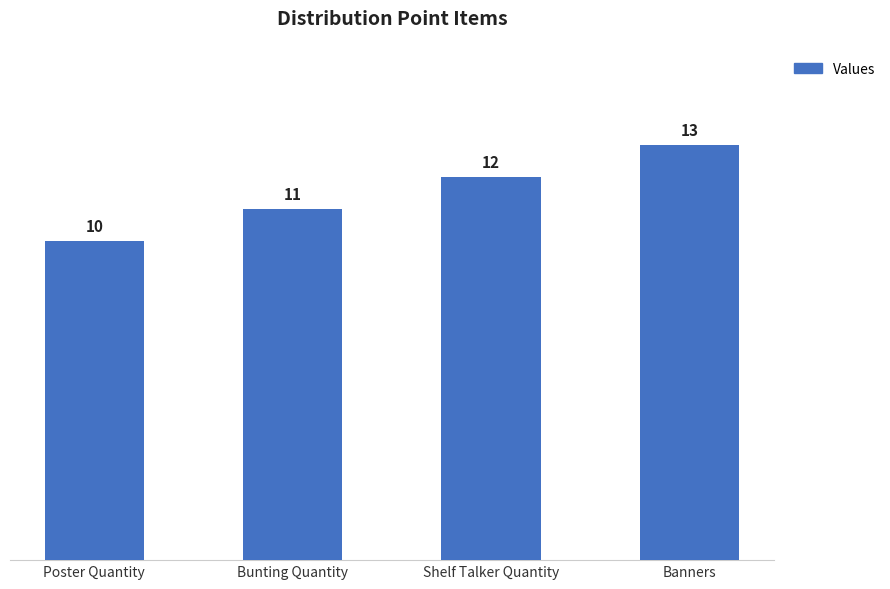

How many values are between 11 and 13?

3